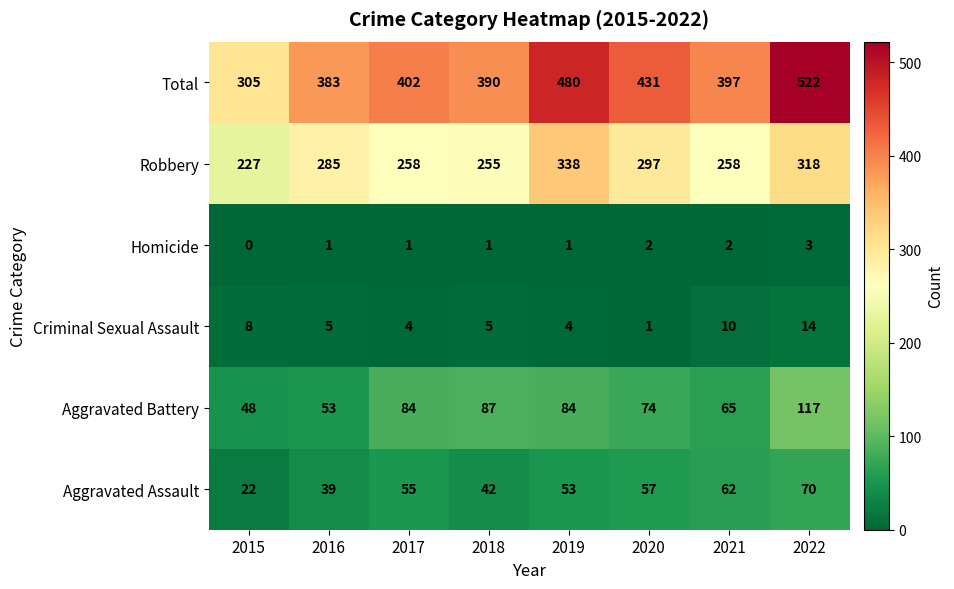

Which series has the largest total across all categories?

Total